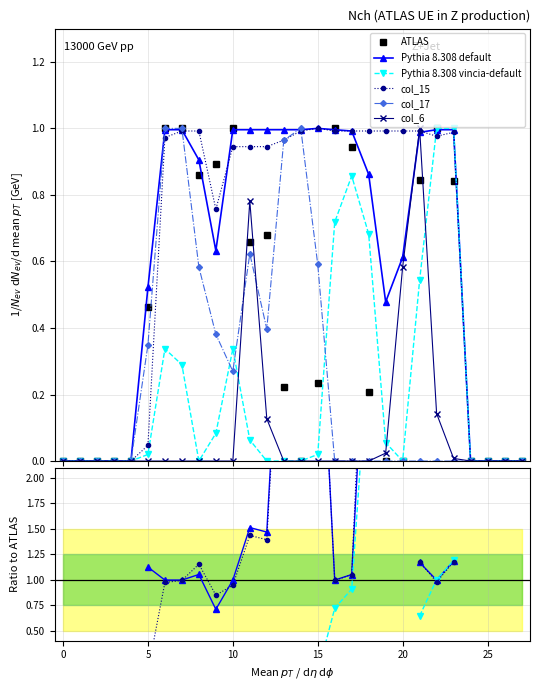

Which series has the widest spread of values?

ATLAS